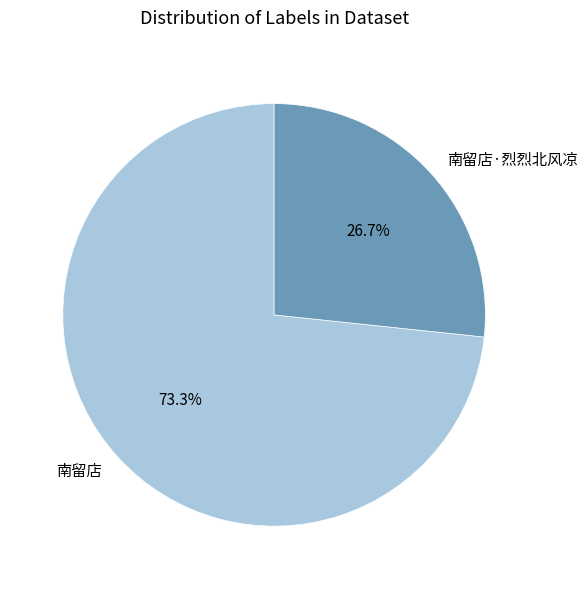

Is there any slice that represents more than half of the pie?

Yes